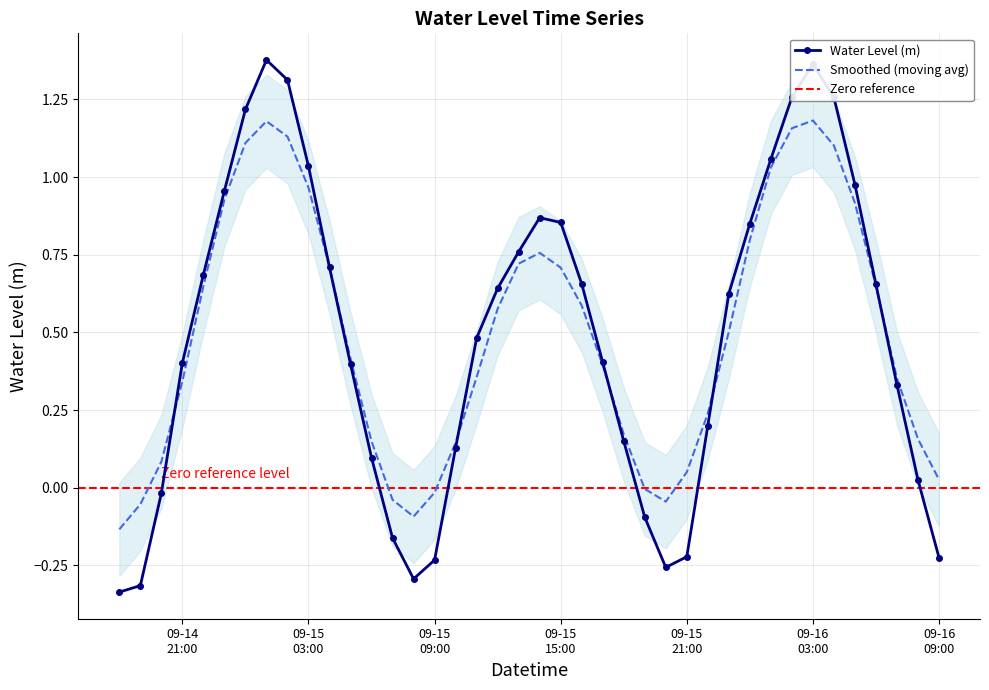

What is the ratio of the value at 2025-09-15 06:00:00 to the value at 2025-09-16 01:00:00?

0.1